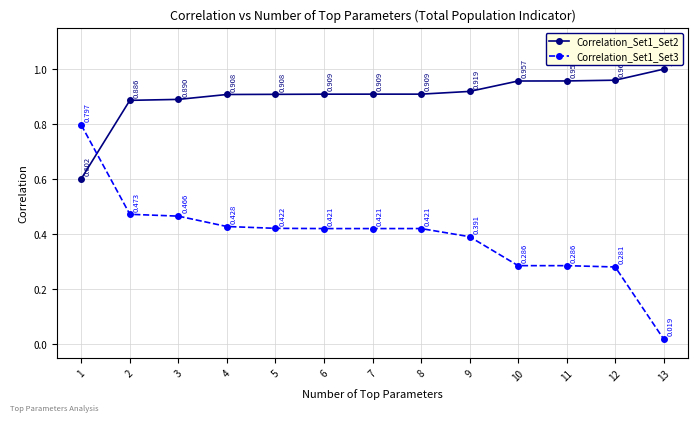

What is the greatest value displayed?

1.0